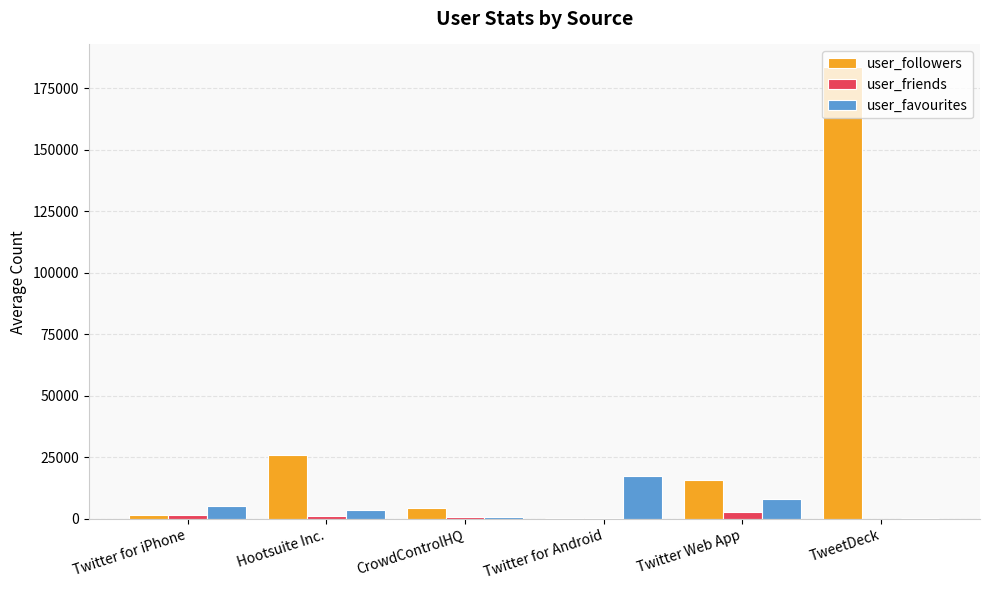

What is the sum of all user_friends values?

6703.0